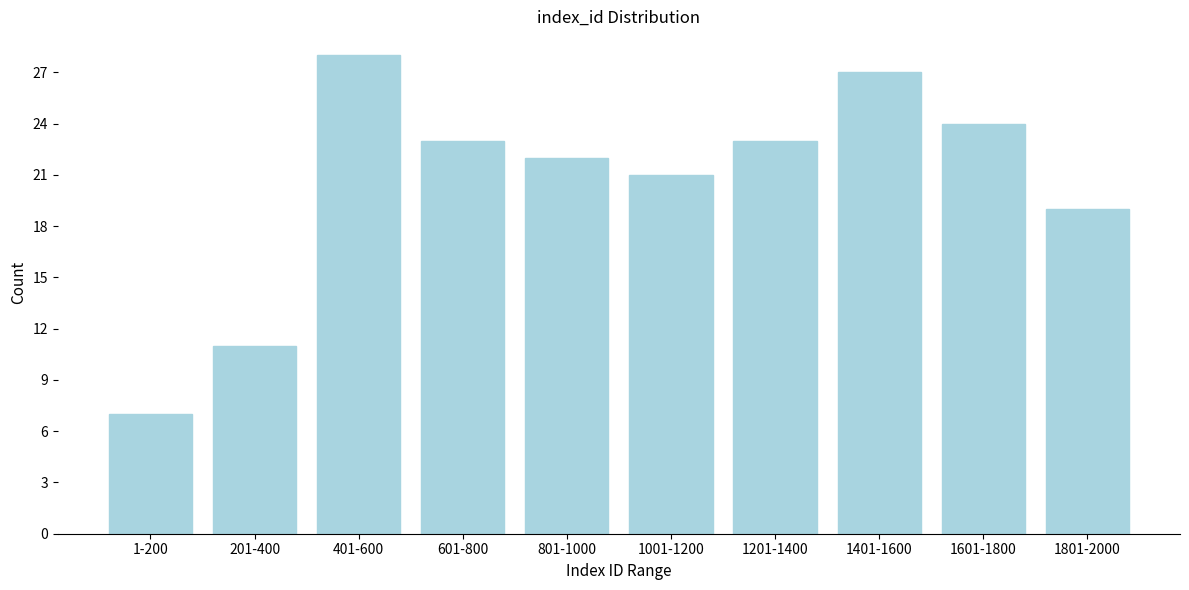

Reading left to right, list all the values displayed in this chart.

7	11	28	23	22	21	23	27	24	19